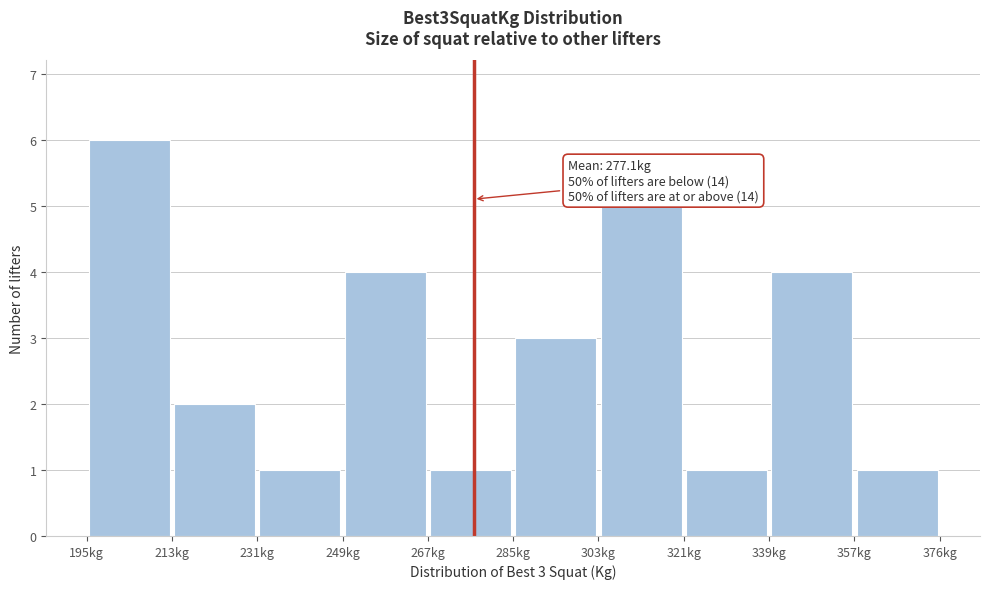

Which range on the x-axis has the tallest bar?

196 to 214